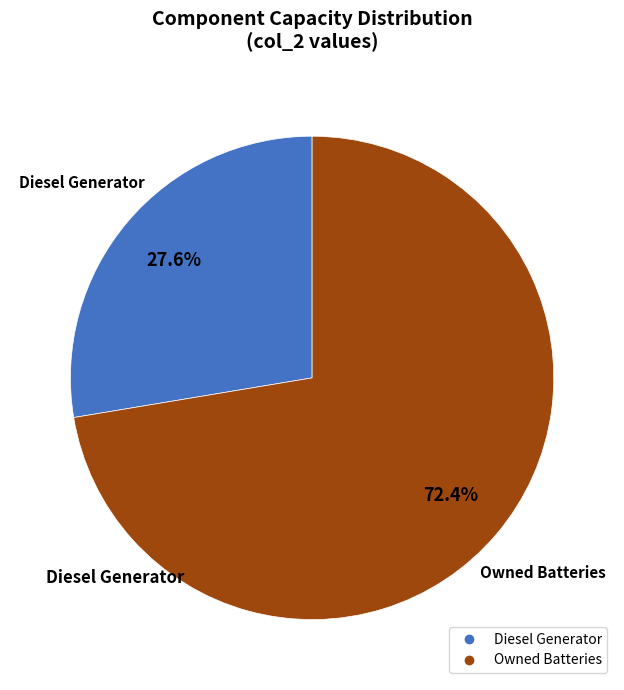

Is there any slice that represents more than half of the pie?

Yes